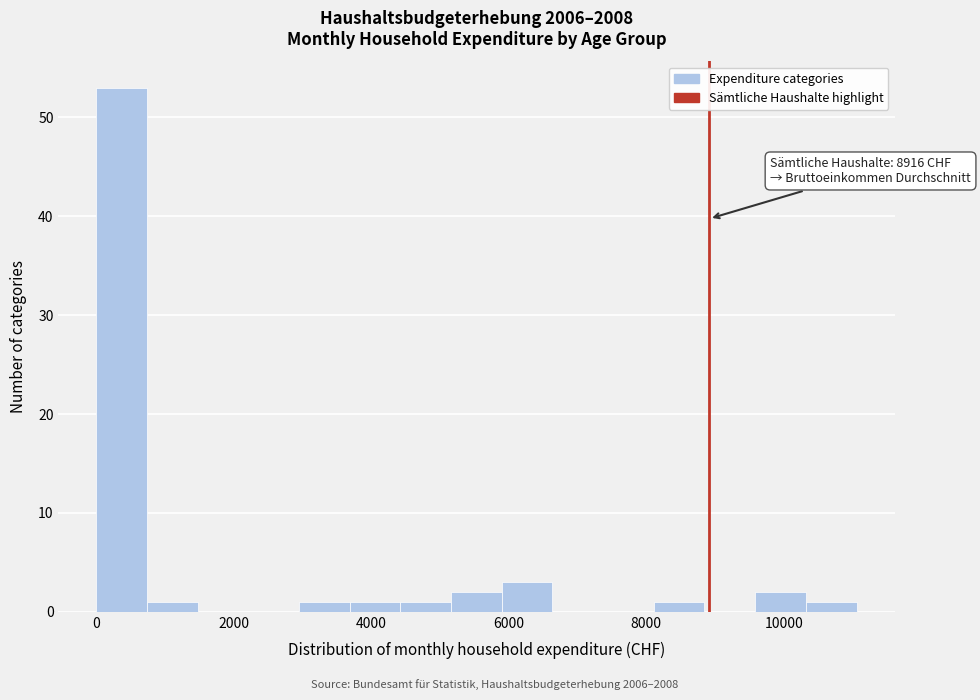

Read against the x-axis, roughly where is the centre of the tallest bar?

400